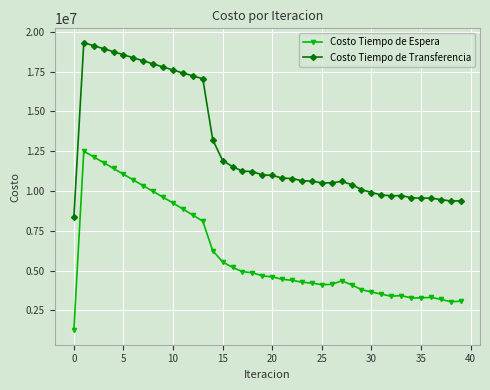

What are all the series names shown in the legend?

Costo Tiempo de Espera, Costo Tiempo de Transferencia